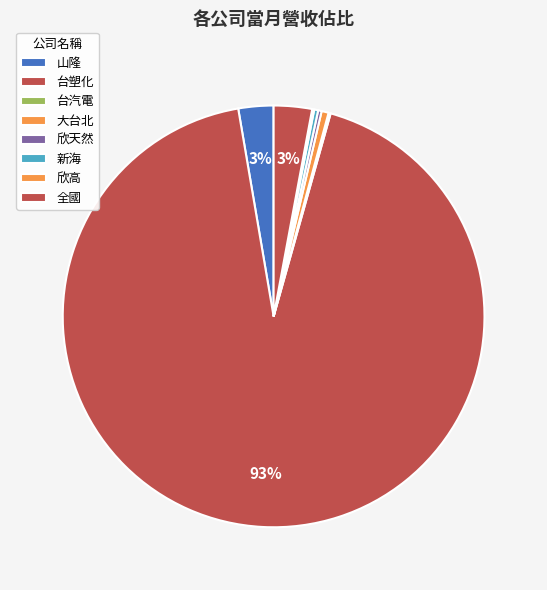

Which has a higher value, 全國 or 大台北?

全國